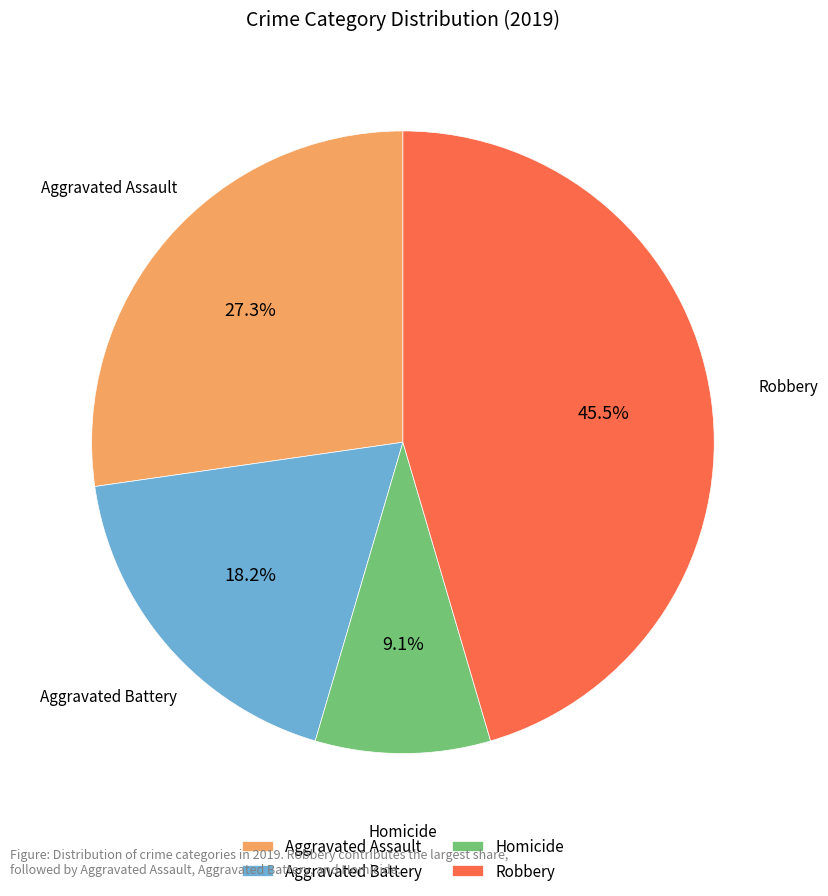

To the nearest percent, what is the average slice percentage?

25%